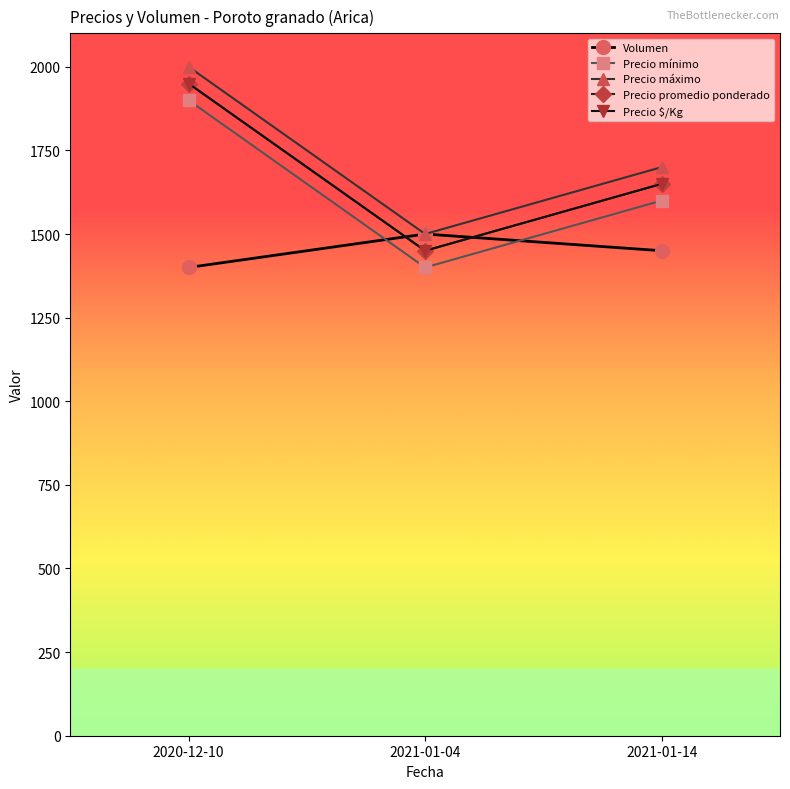

Between 2020-12-10 and 2021-01-04, which series saw the biggest shift?

Precio mínimo